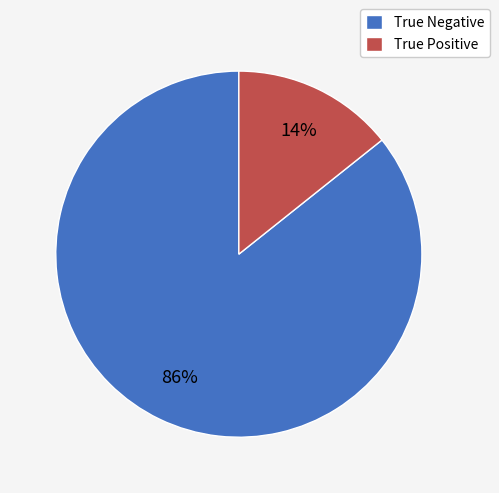

Which slice is the largest?

True Negative